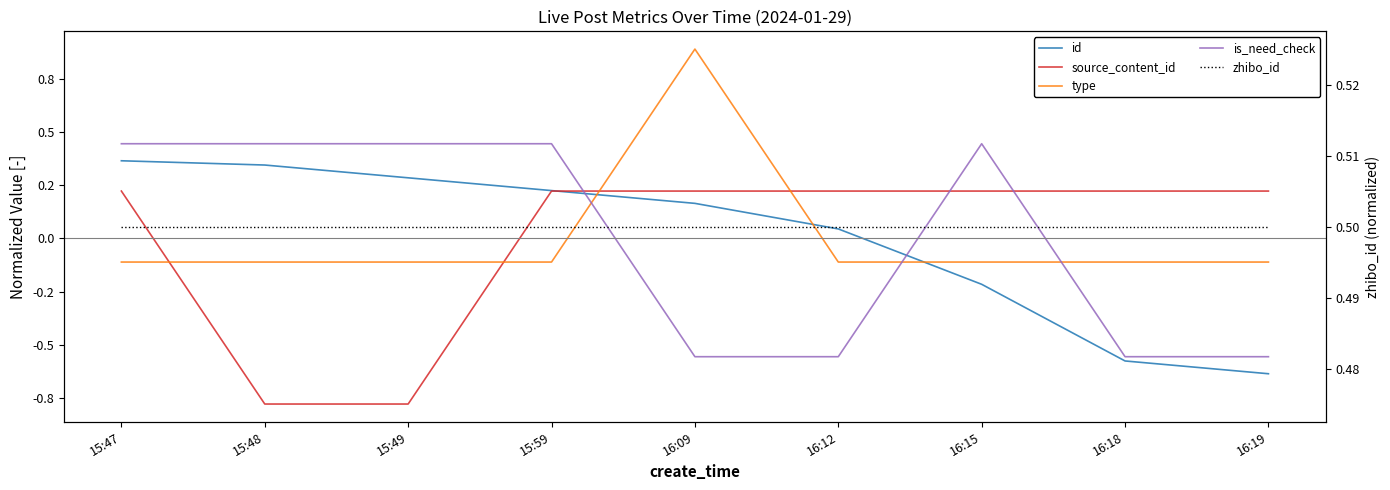

Between 15:49 and 16:18, which series saw the biggest shift?

is_need_check